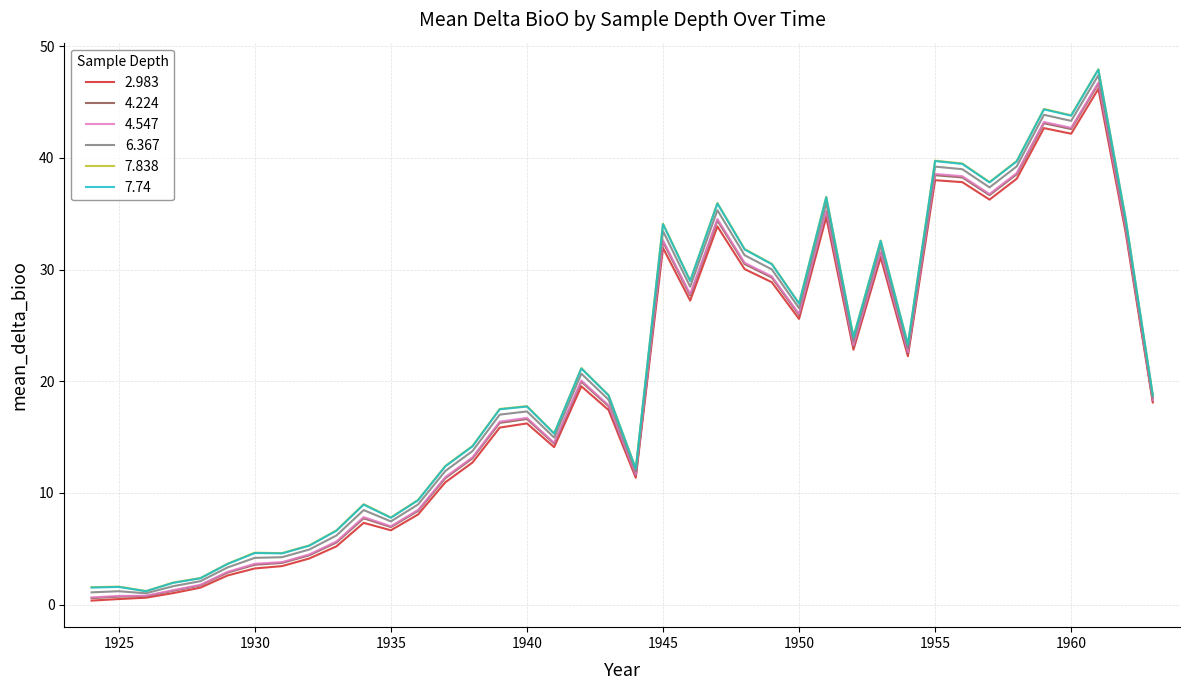

What is the lowest value of the 7.74 series?

1.2